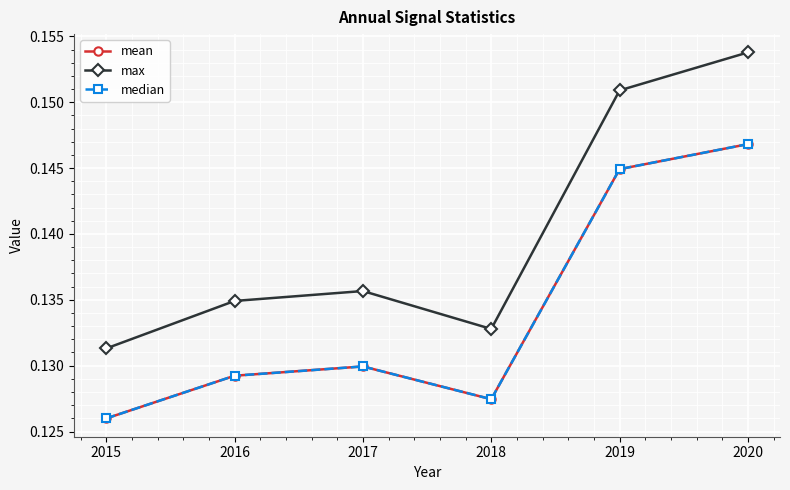

True or false: max has more than 0 points higher than both neighbors.

True